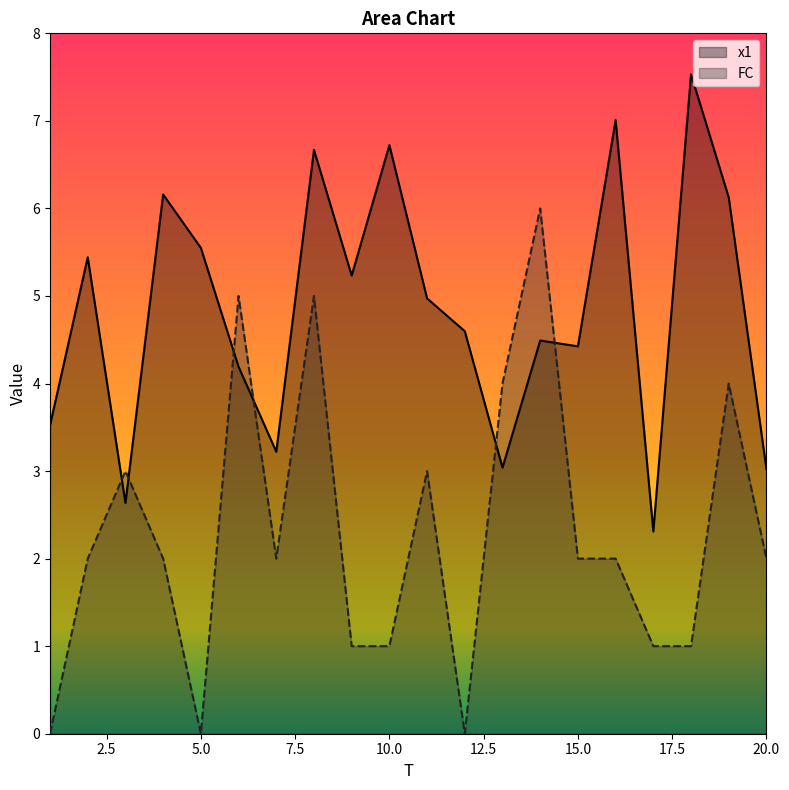

Does the chart have visible grid lines?

No